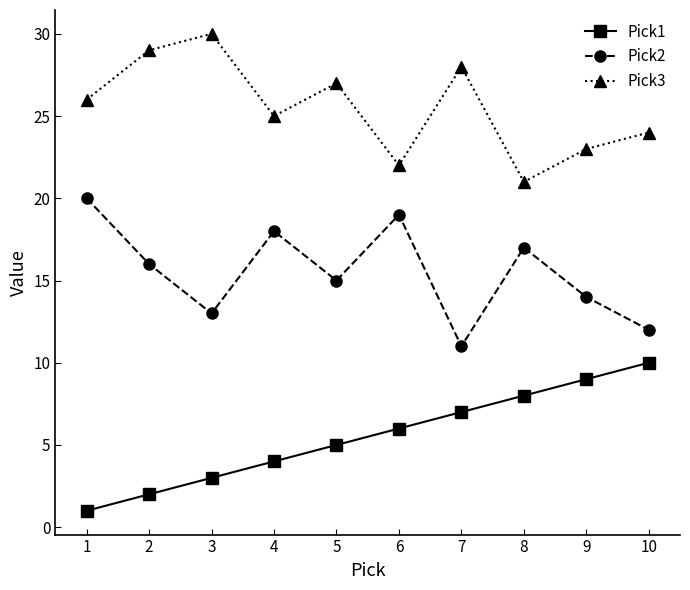

Rank the series by their maximum value, from lowest to highest.

Pick1, Pick2, Pick3